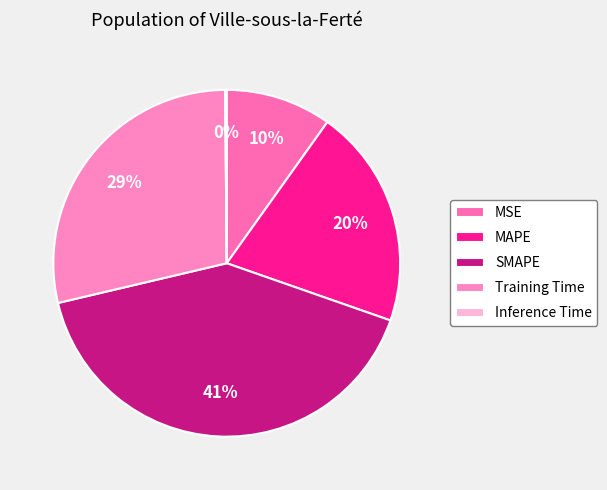

Rank the categories by value from highest to lowest.

SMAPE, Training Time, MAPE, MSE, Inference Time